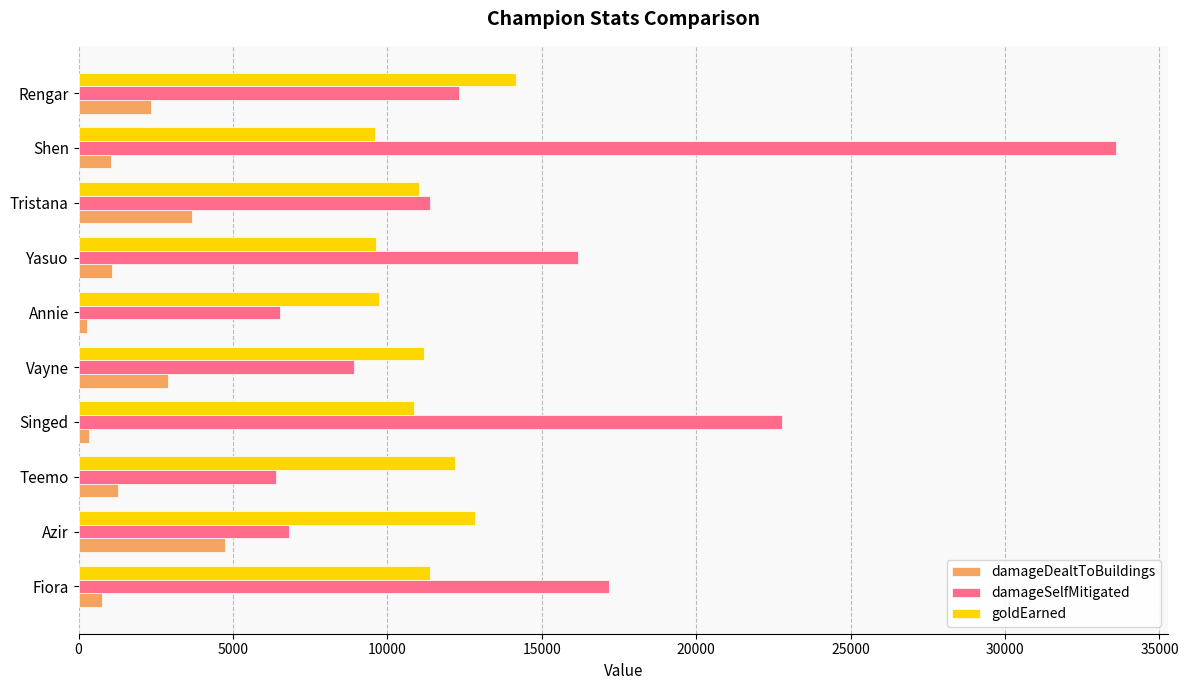

At which category is the sum across all series the highest?

Shen